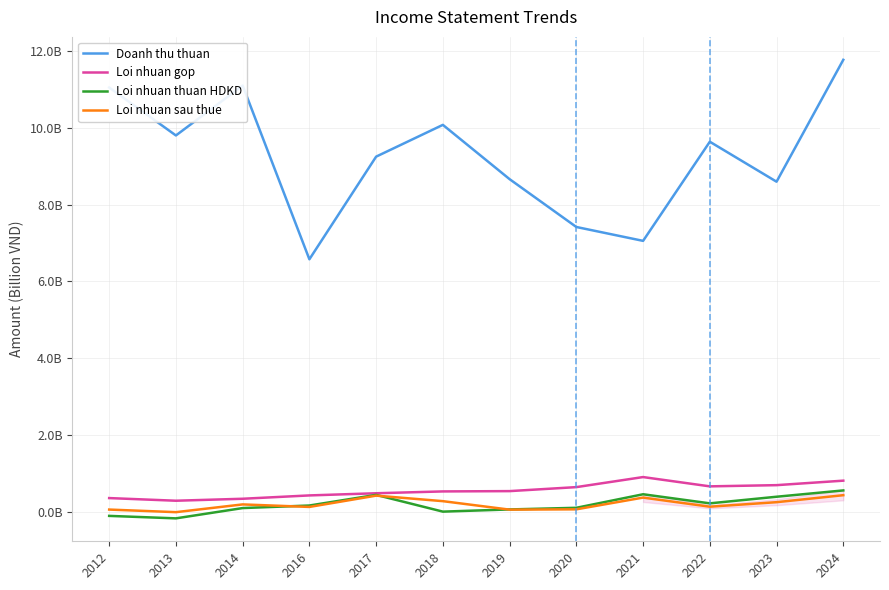

What is the average value of the Loi nhuan sau thue series?

206926530